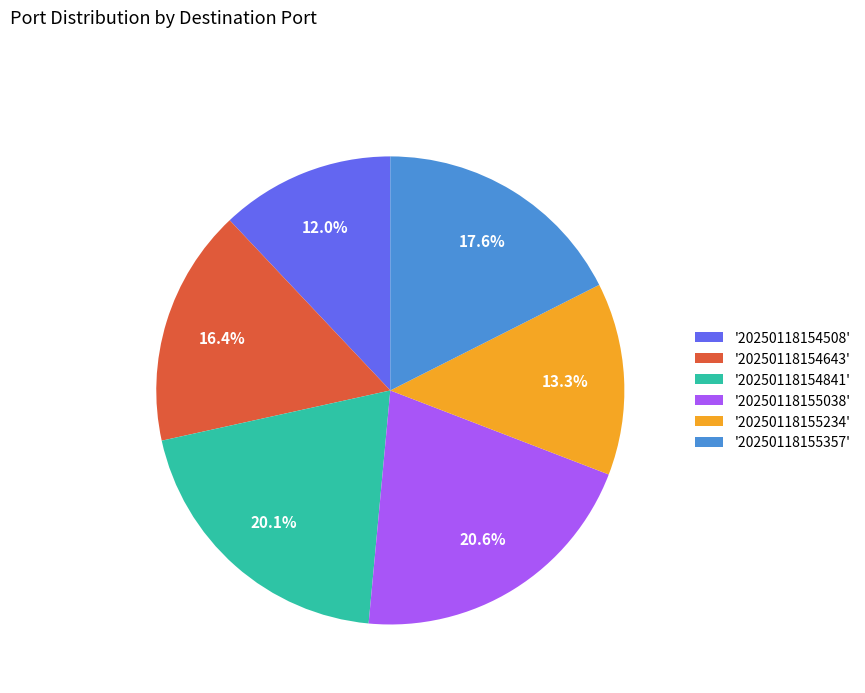

Which category has the biggest portion of the pie?

'20250118155038'